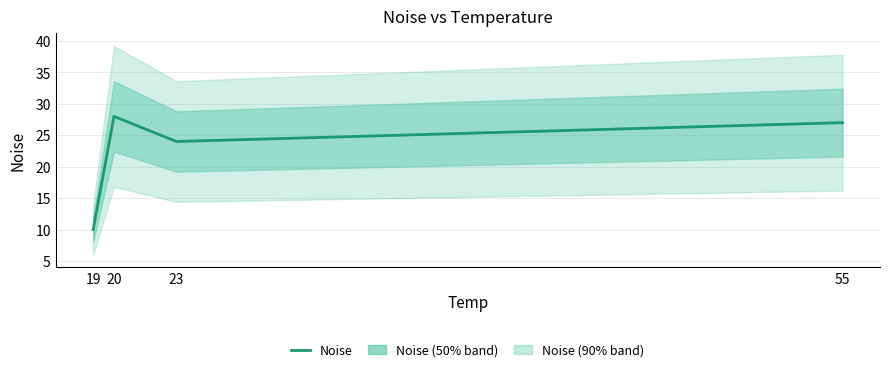

What is the ratio of the value at 20 to the value at 19?

2.8